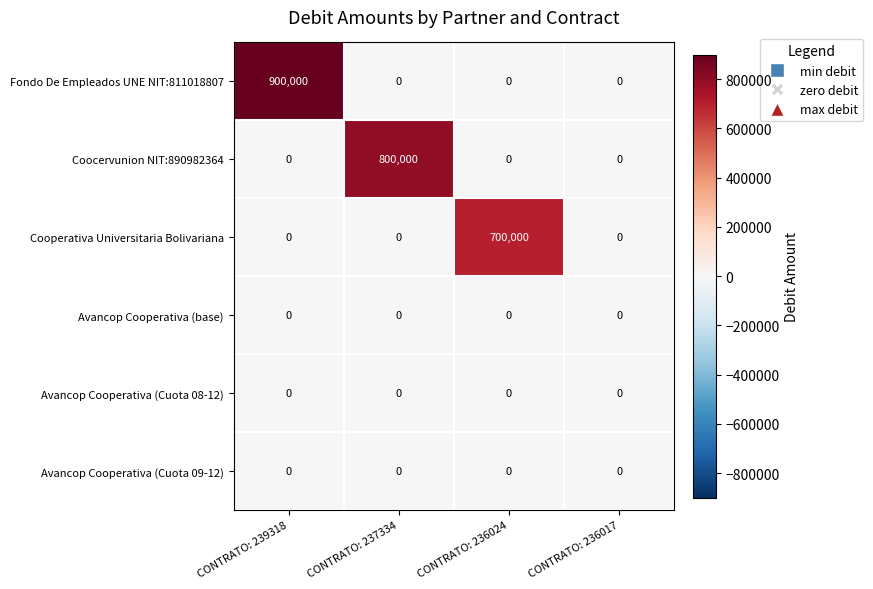

What value does the Fondo De Empleados UNE NIT:811018807 series have at CONTRATO: 239318, to the nearest 100?

900000